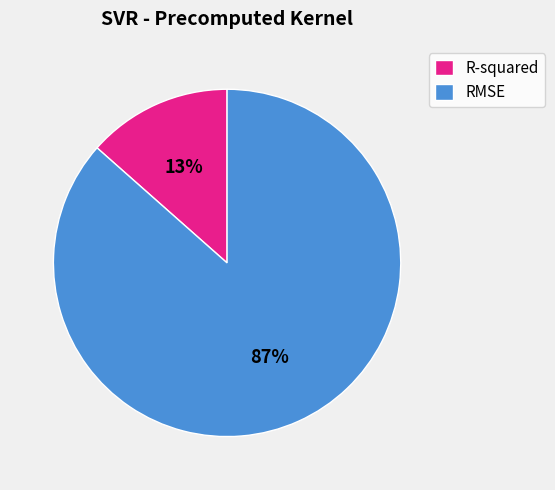

Is the sum of RMSE and R-squared greater than half?

Yes